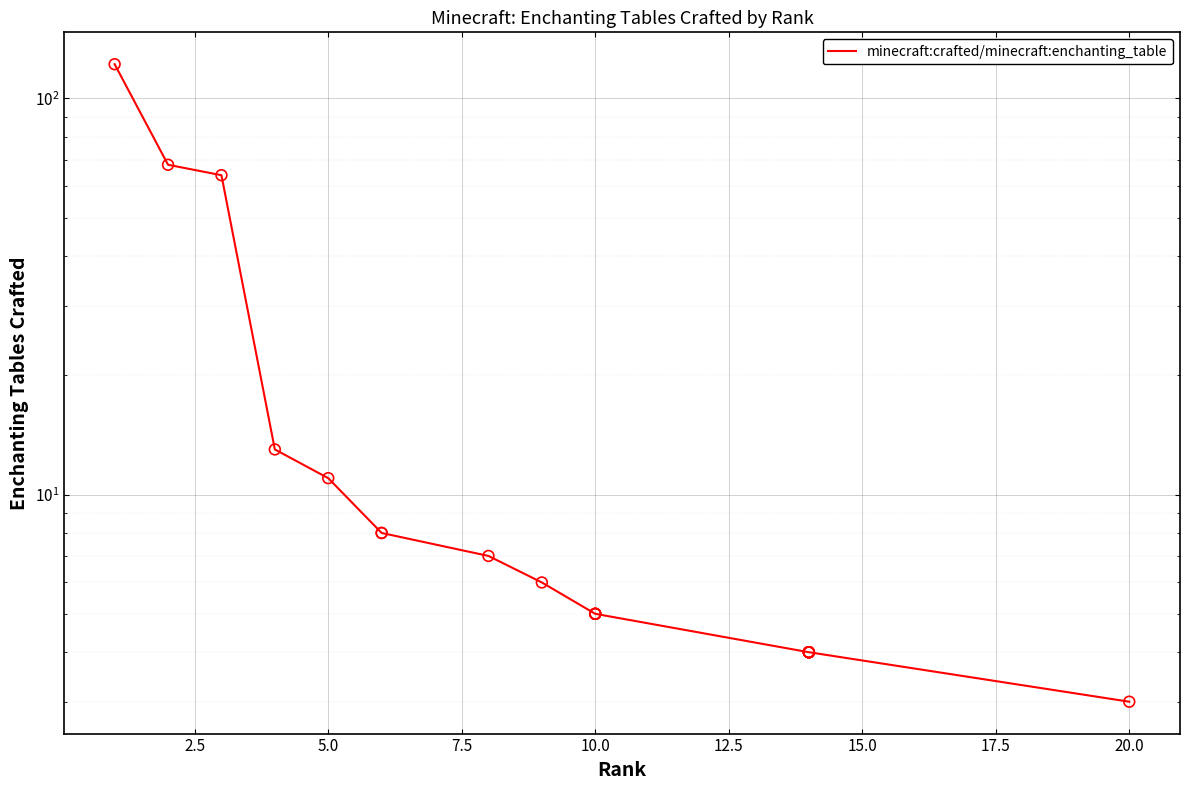

What is the ratio of the value at 12.5 to the value at 20.0?

1.3